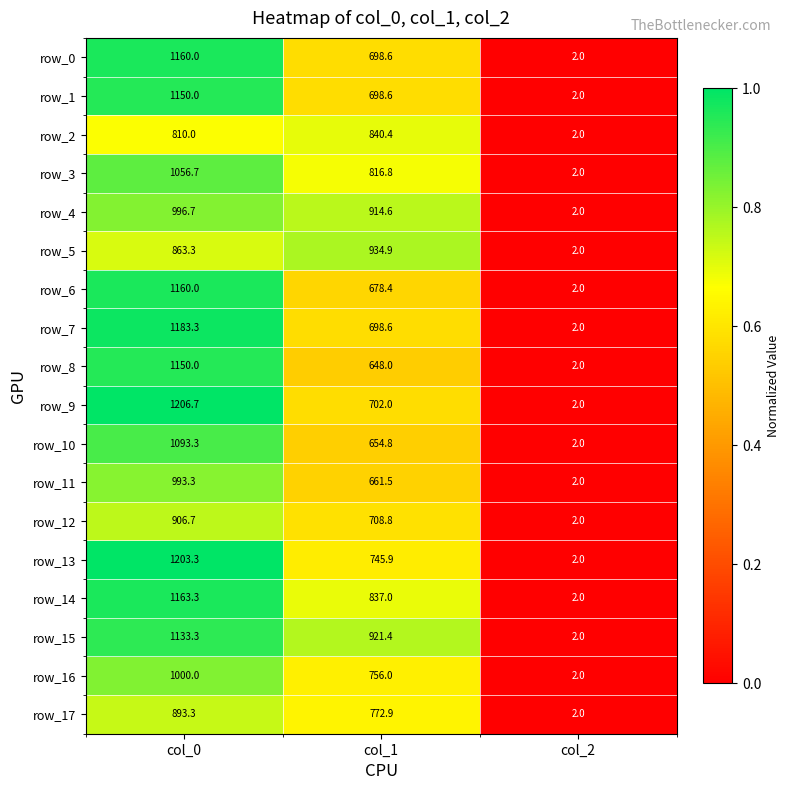

What is the average value of the row_12 series?

539.2